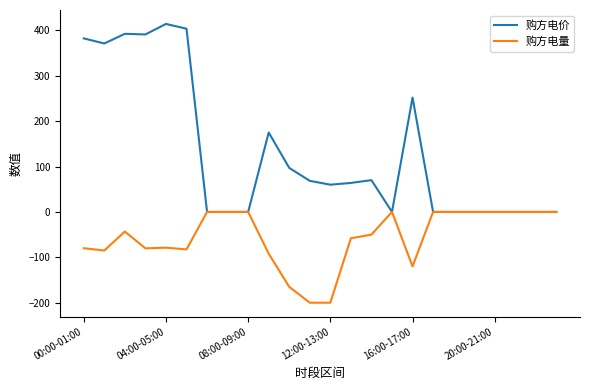

Which series has the largest range (max minus min)?

购方电价